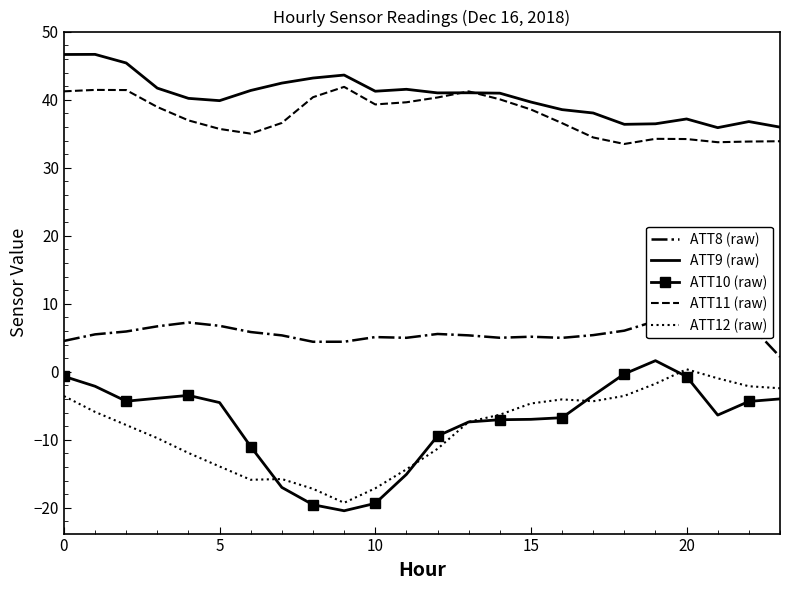

How many interior local peaks does the ATT9 (raw) series have?

6